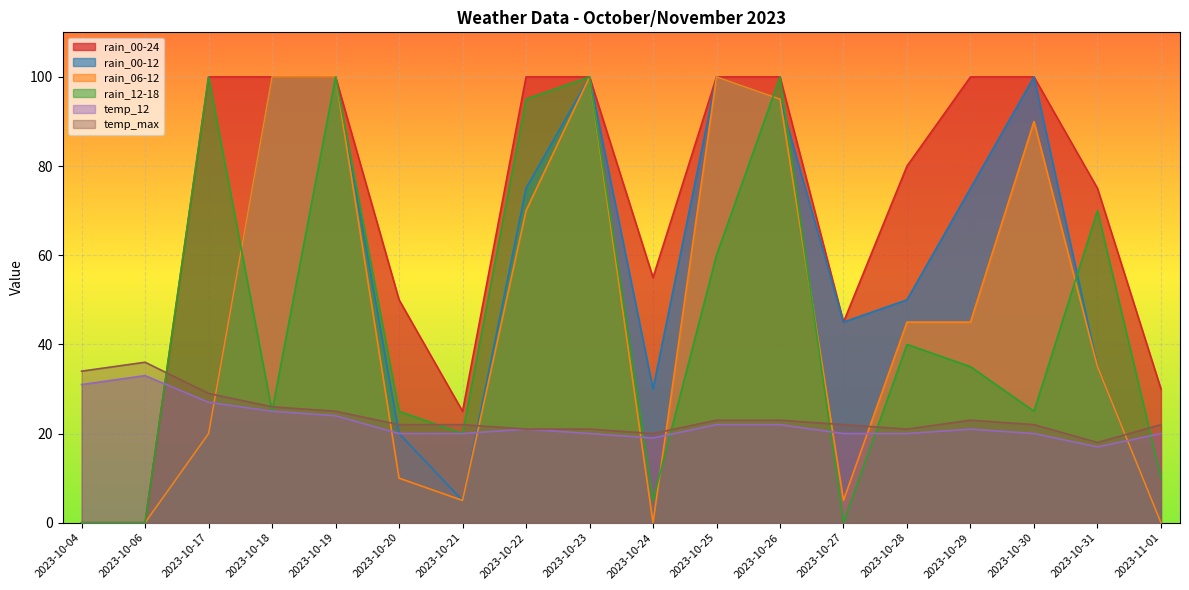

What is the difference between the maximum and second lowest values in the rain_00-12 series?

100